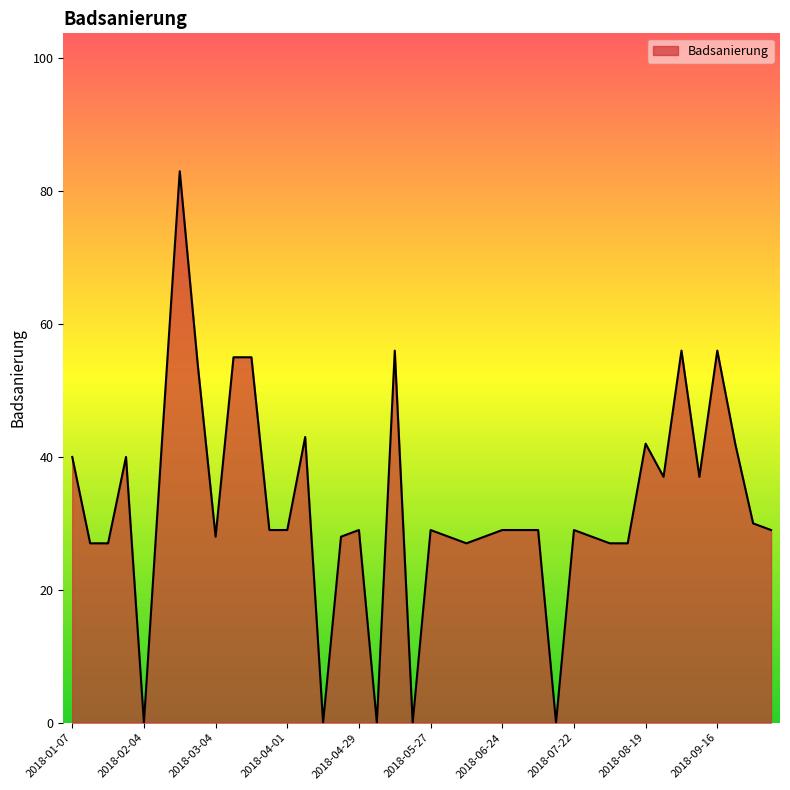

What is the average value?

33